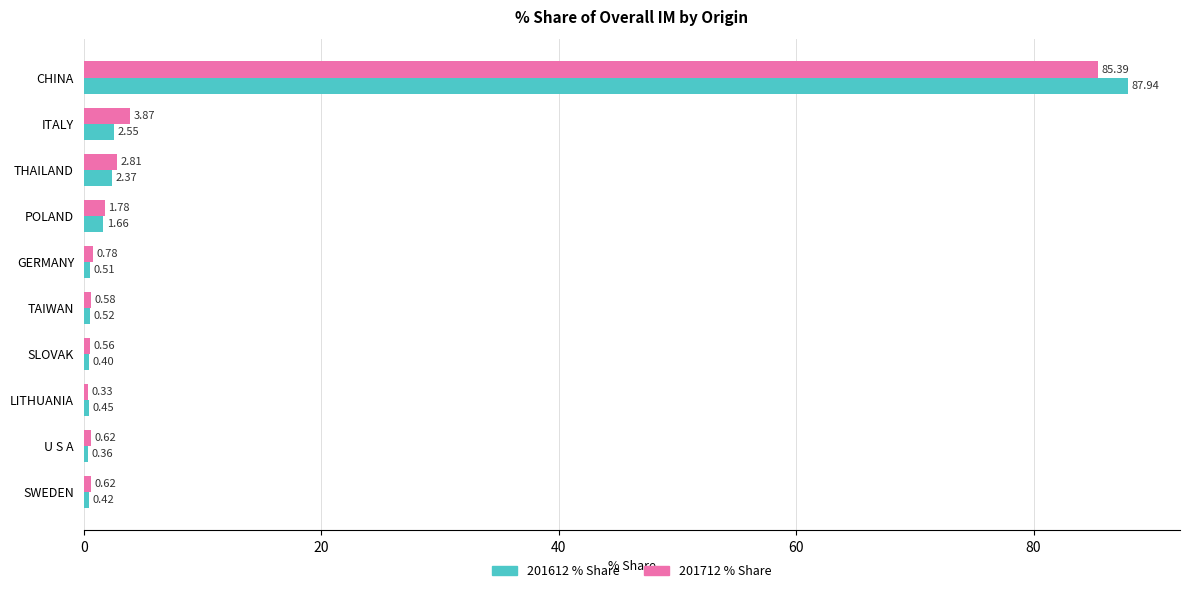

What is the difference between the 201712 % Share values at POLAND and GERMANY?

1.0